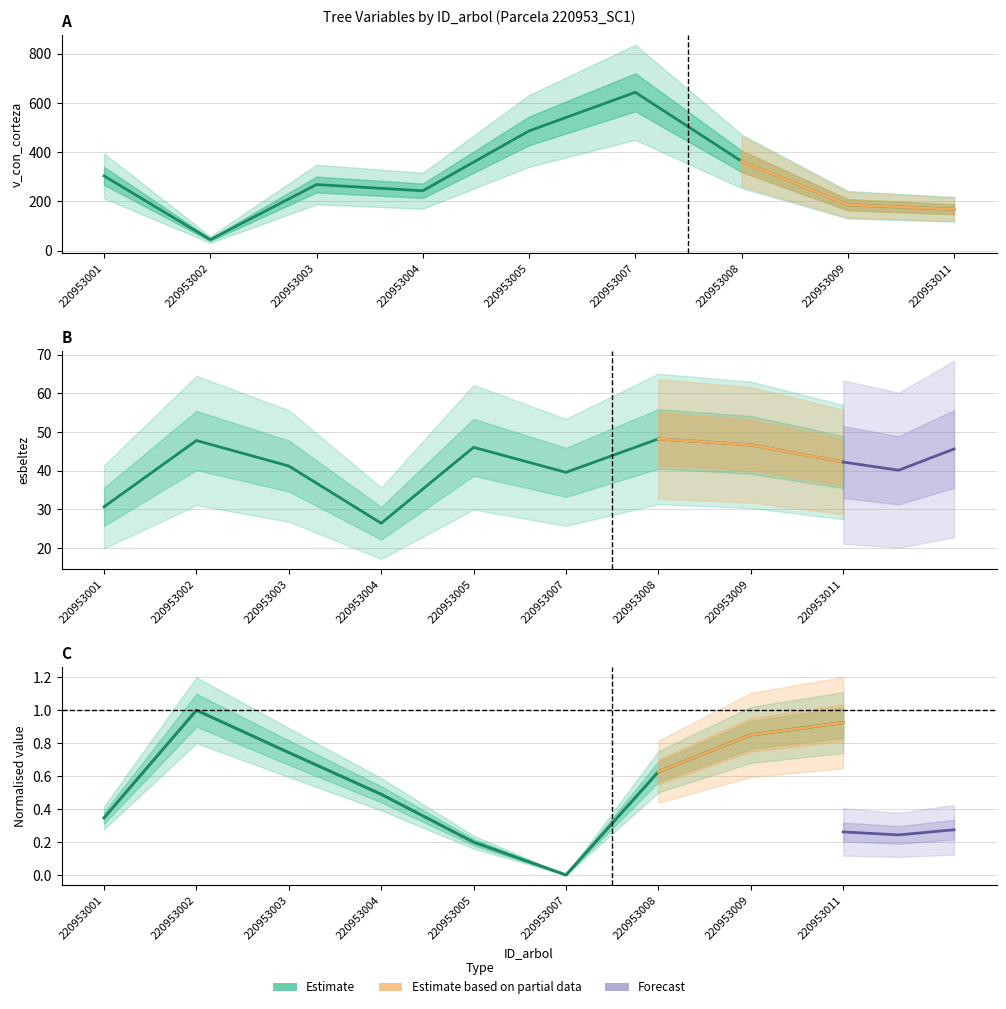

The value of bal at 220953001 is 0.3. True or false?

True